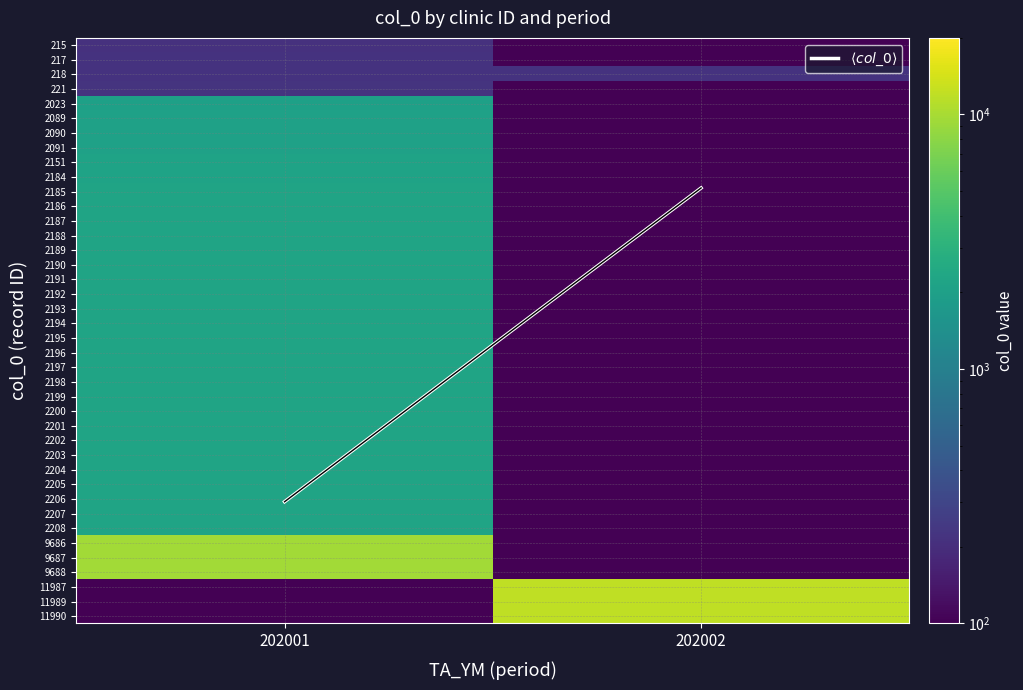

How many distinct data groups are displayed?

40